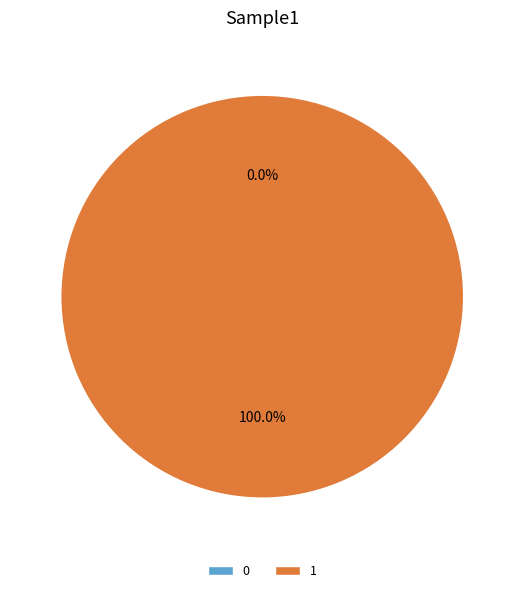

Between 0 and 1, which is larger?

1